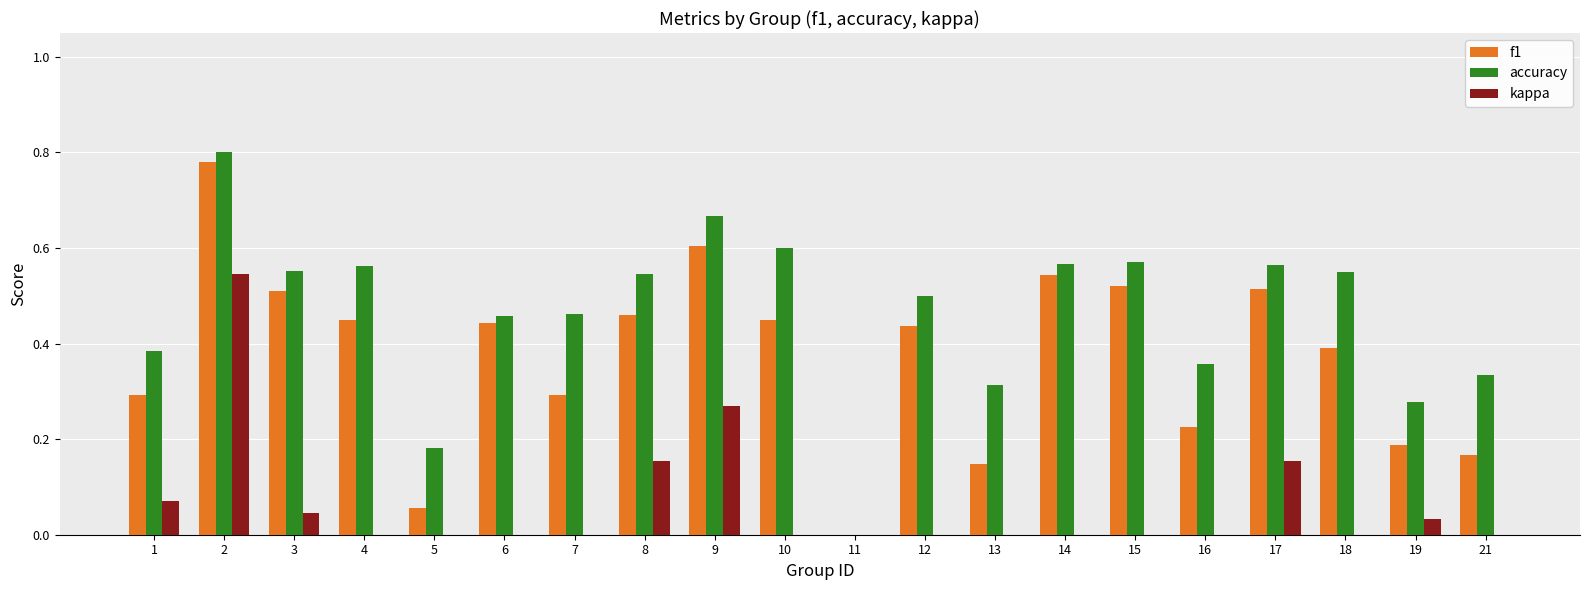

Is it true that kappa equals 0.9 at 2?

False